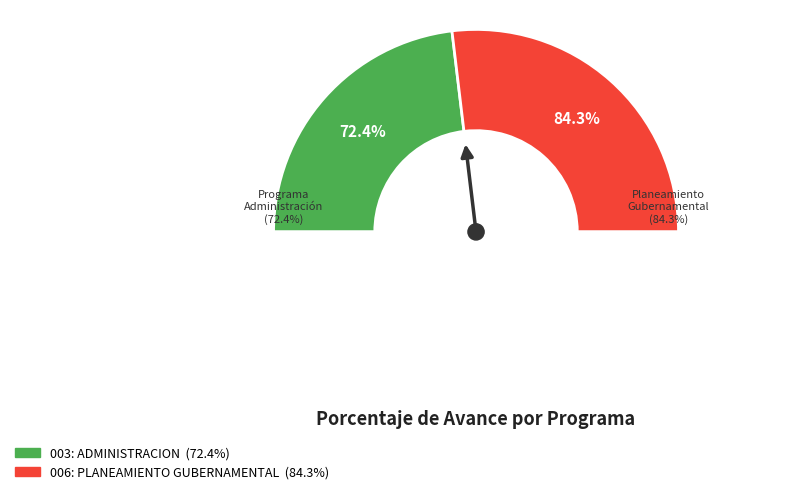

To the nearest percent, what portion does 006: PLANEAMIENTO GUBERNAMENTAL represent?

54%